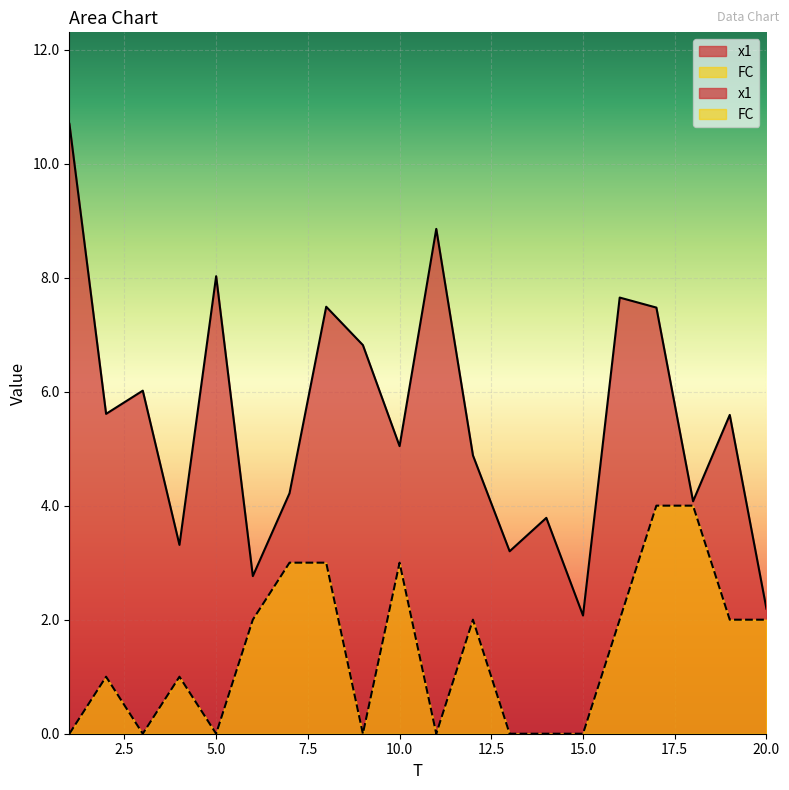

What is the sum of all x1 values?

109.8